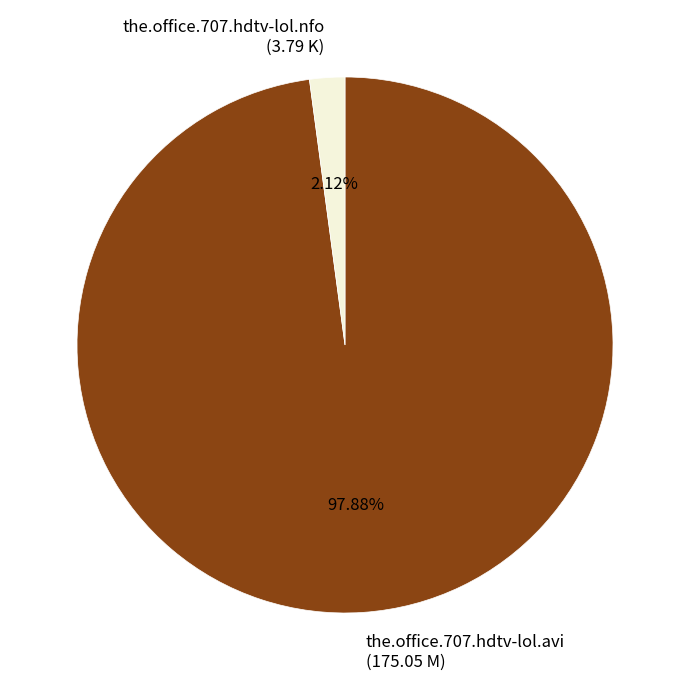

Which slice is the smallest?

the.office.707.hdtv-lol.nfo